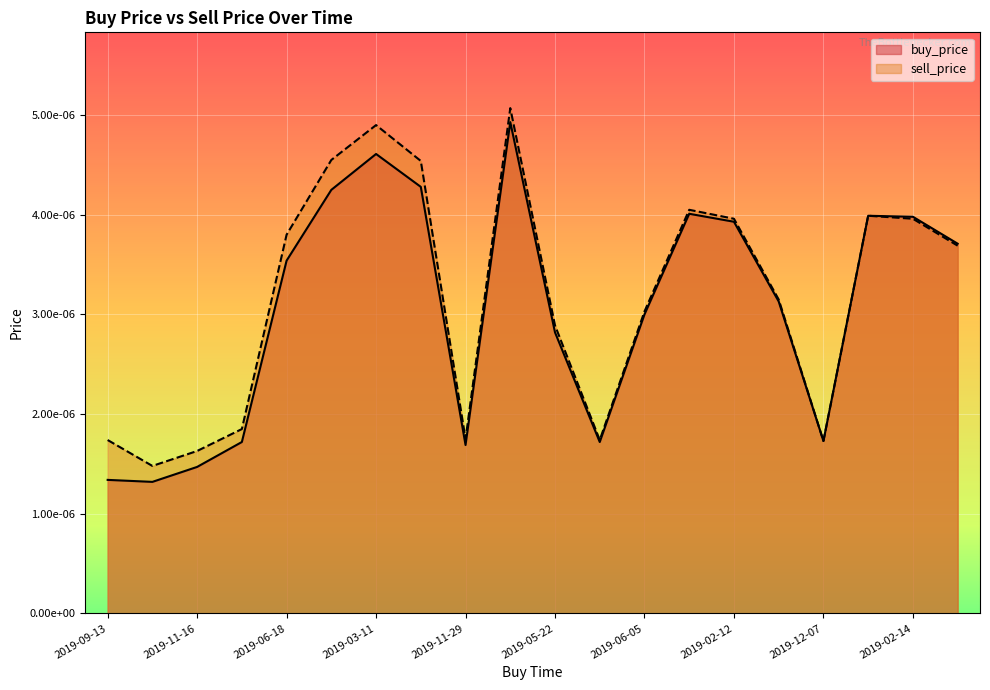

True or false: sell_price and buy_price cross at least once.

False